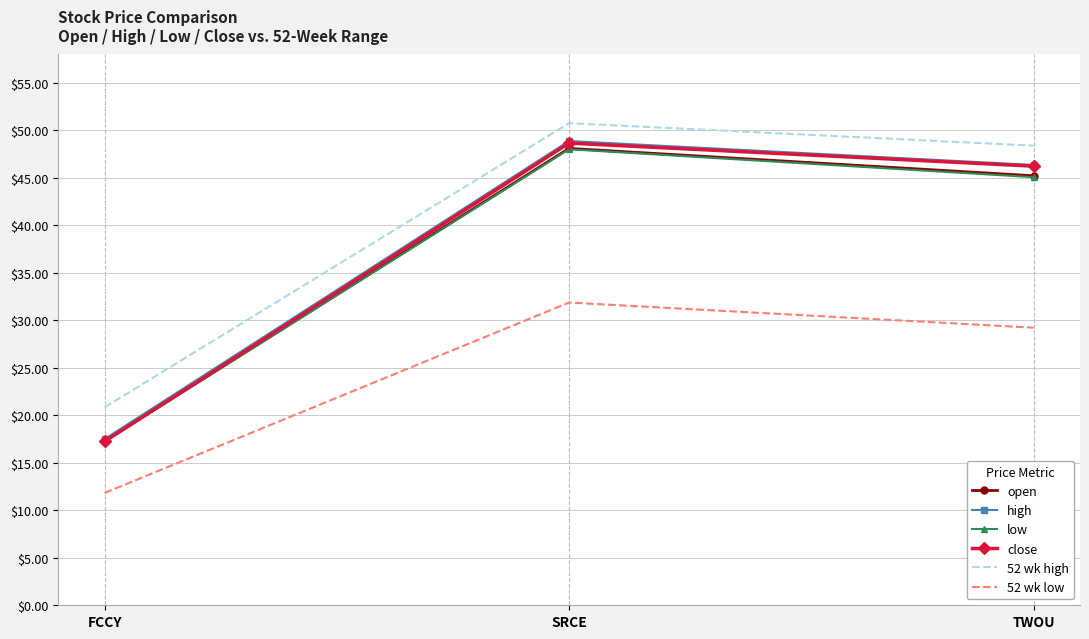

Which series changed the most between FCCY and SRCE?

close